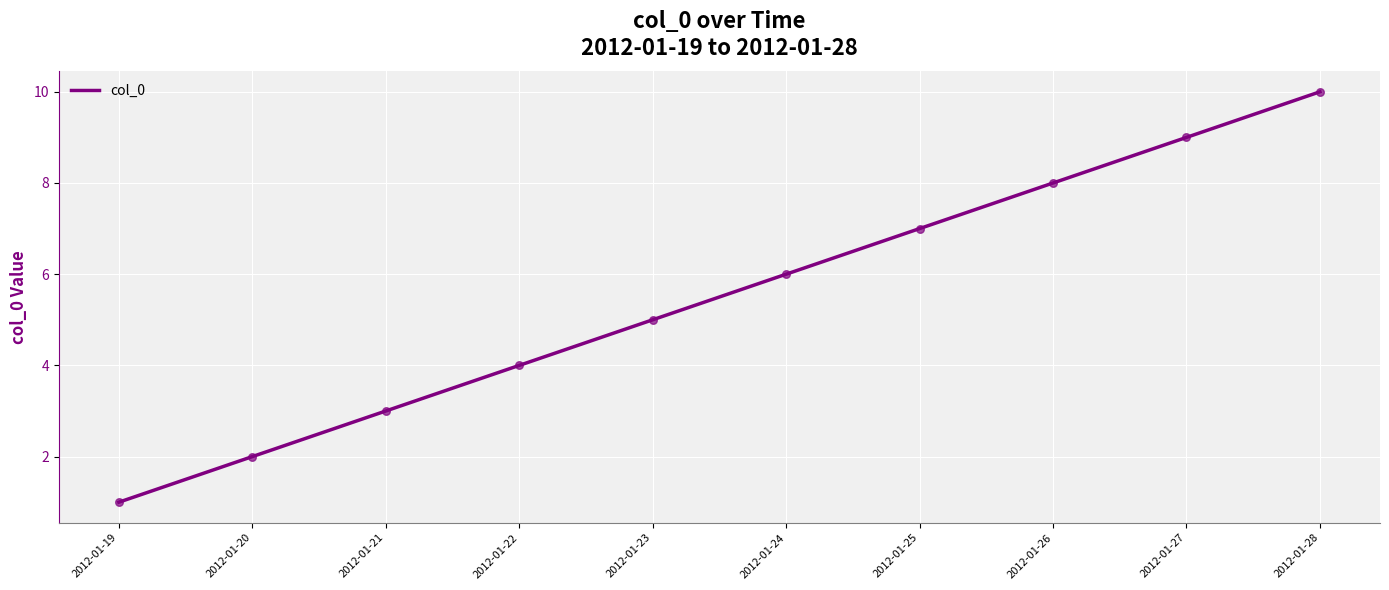

What is the ratio of the value at 2012-01-23 to the value at 2012-01-21?

1.7